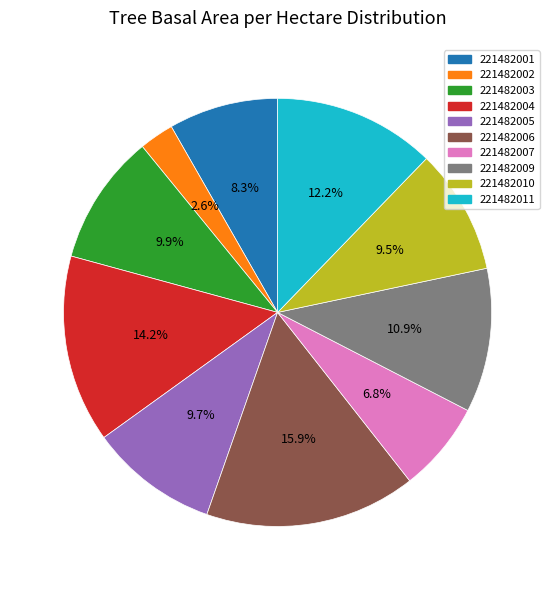

Which category has the smallest portion of the pie?

221482002